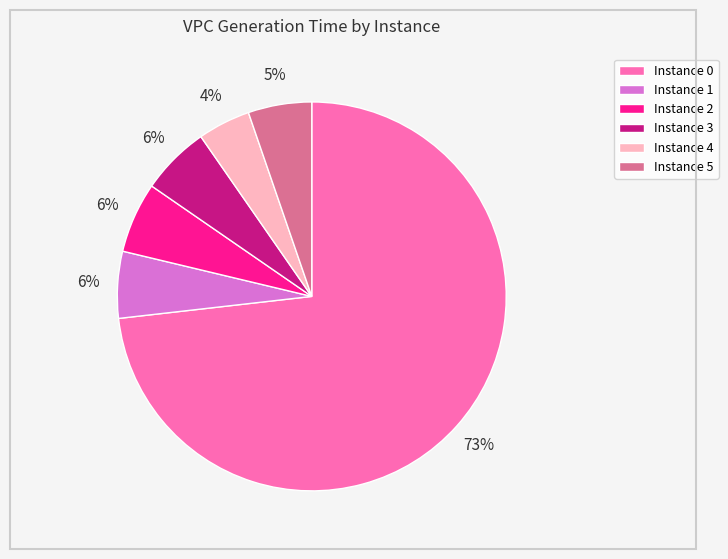

To the nearest percent, what is the combined percentage of Instance 1 and Instance 5?

11%